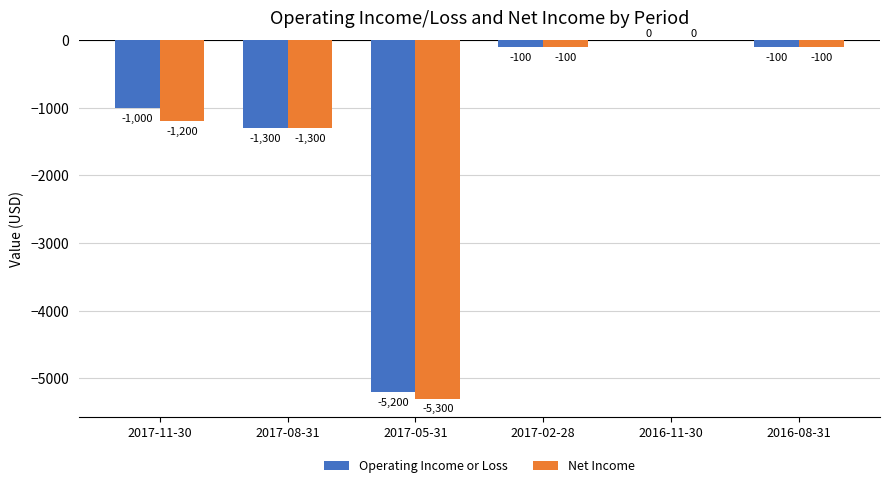

Reading left to right, what are all the values shown in this chart?

Operating Income or Loss: 2017-11-30=-1000	2017-08-31=-1300	2017-05-31=-5200	2017-02-28=-100	2016-11-30=0	2016-08-31=-100
Net Income: 2017-11-30=-1200	2017-08-31=-1300	2017-05-31=-5300	2017-02-28=-100	2016-11-30=0	2016-08-31=-100